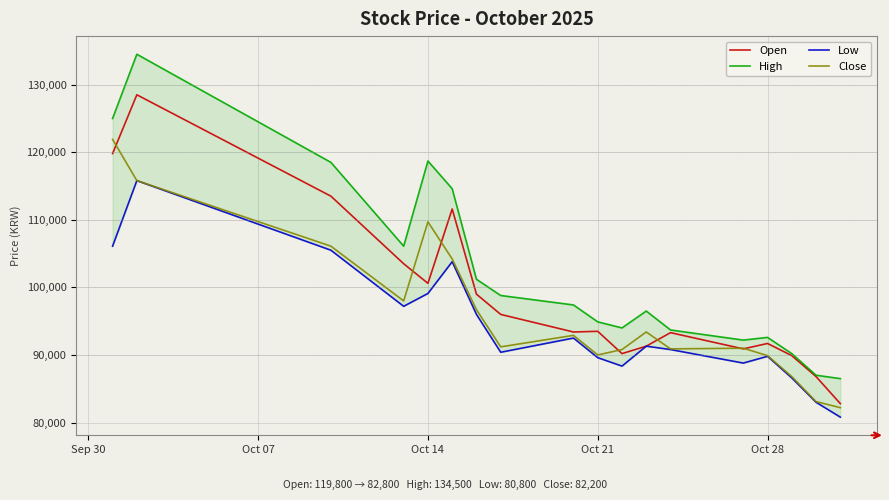

Reading left to right, transcribe all the data shown in this chart.

Open: 119800	128500	113500	103500	100600	111600	99000	96000	93400	93500	90200	91300	93300	90900	91700	89900	86800	82800
High: 125000	134500	118500	106100	118700	114600	101200	98800	97400	94900	94000	96500	93700	92200	92600	90200	87000	86500
Low: 106100	115800	105500	97200	99100	103800	96000	90400	92500	89600	88350	91300	90800	88800	89800	86600	83000	80800
Close: 121900	115800	106100	98000	109700	104200	96700	91200	92900	90000	90800	93400	90900	91000	89900	86800	83100	82200